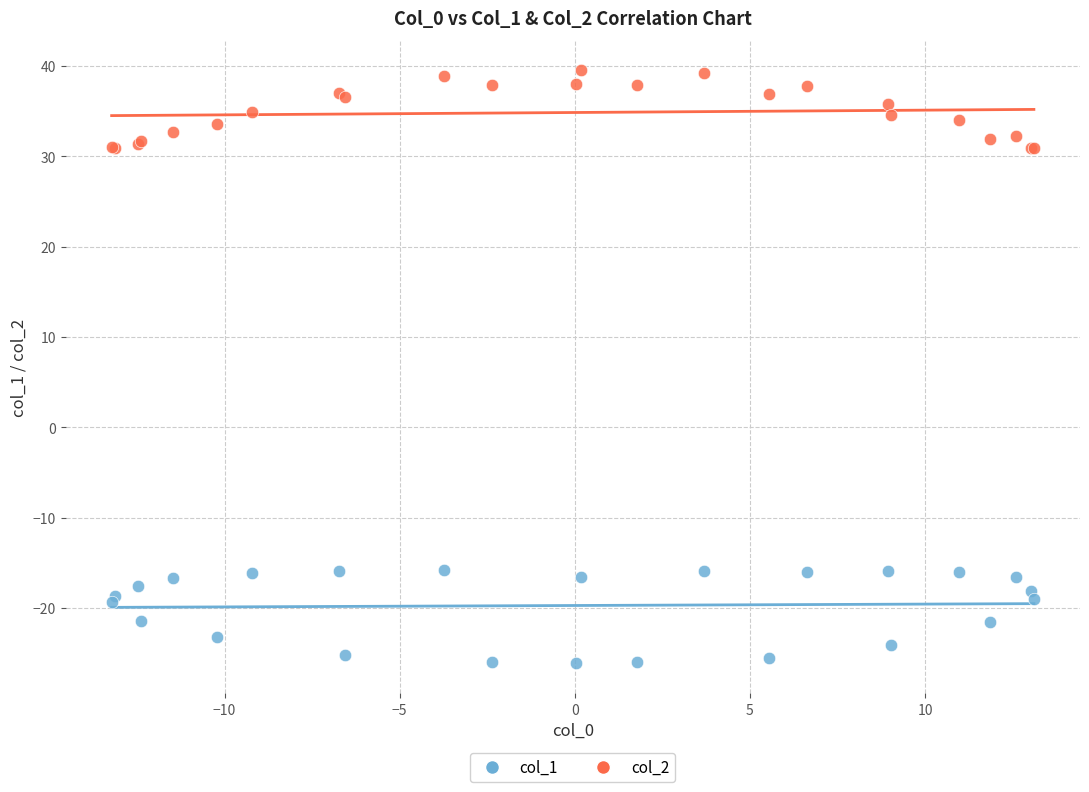

What is the X range (max minus min) for the scatter plot?

26.3